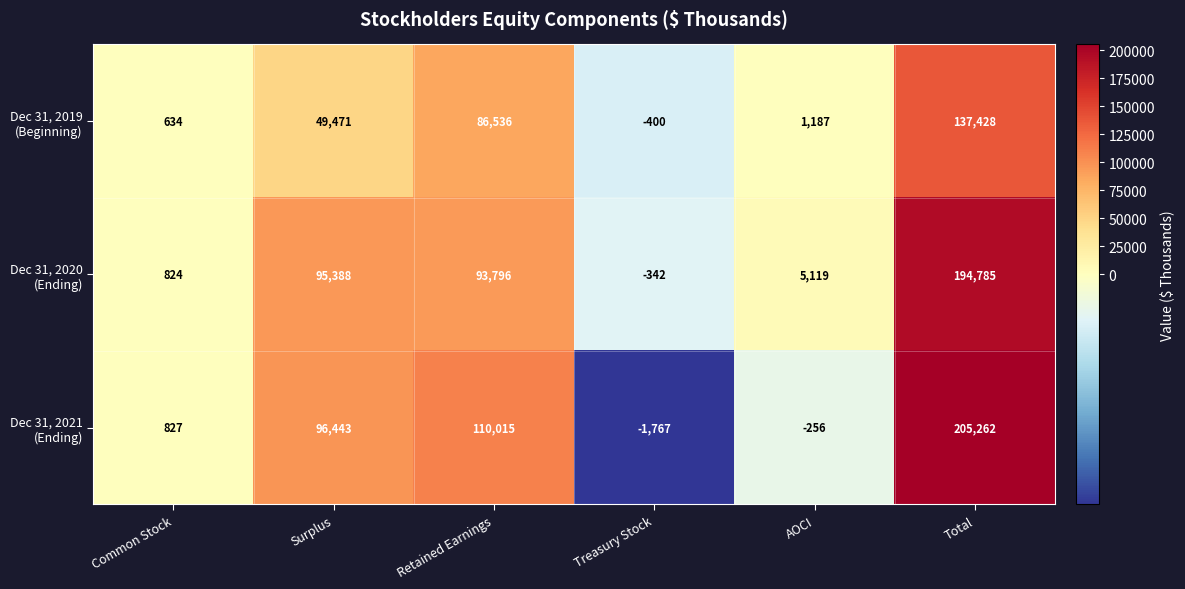

What is the difference between the highest and lowest values at Surplus?

46972